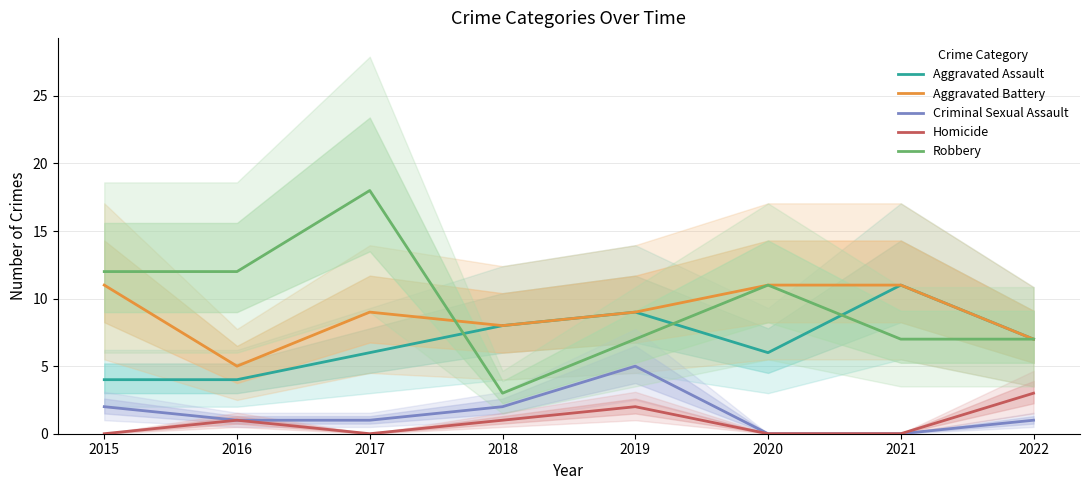

Reading left to right, transcribe all the data shown in this chart.

Aggravated Assault: 4	4	6	8	9	6	11	7
Aggravated Battery: 11	5	9	8	9	11	11	7
Criminal Sexual Assault: 2	1	1	2	5	0	0	1
Homicide: 0	1	0	1	2	0	0	3
Robbery: 12	12	18	3	7	11	7	7